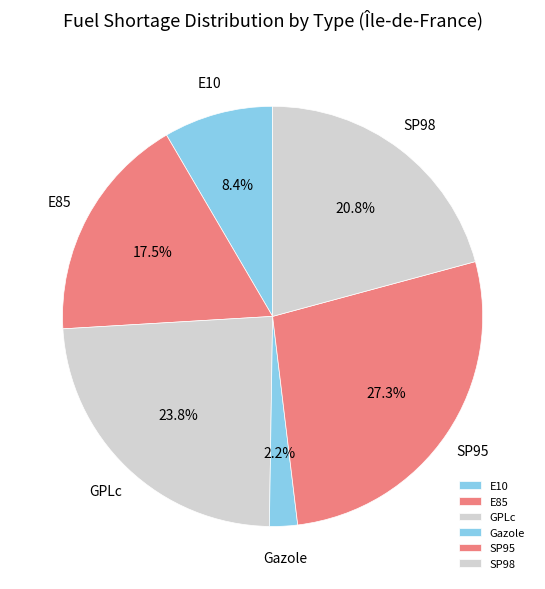

What is the largest slice in the pie chart?

SP95